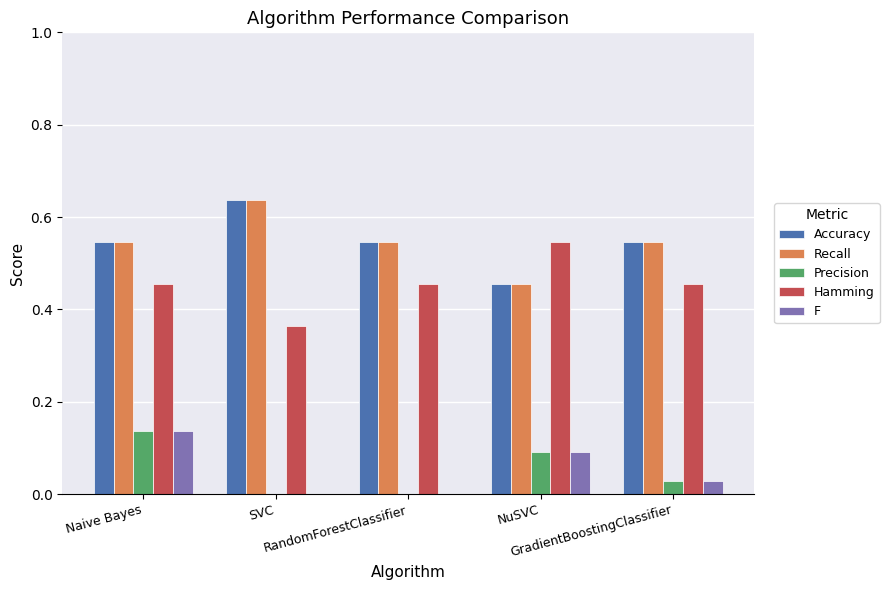

How many groups of bars are there?

5